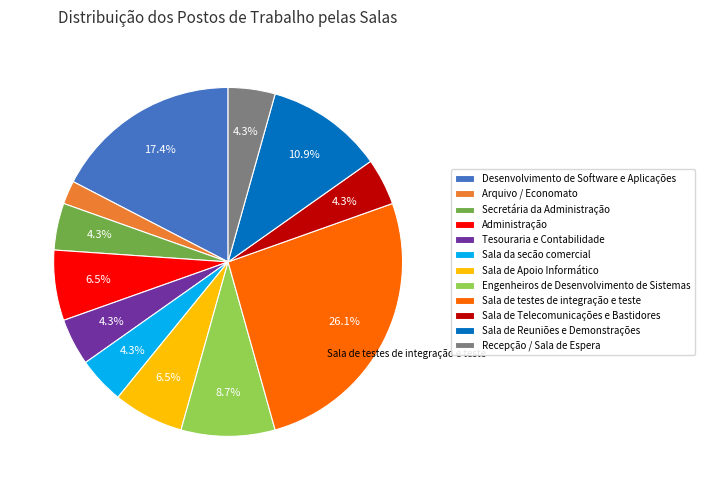

Is there a majority slice in this chart?

No